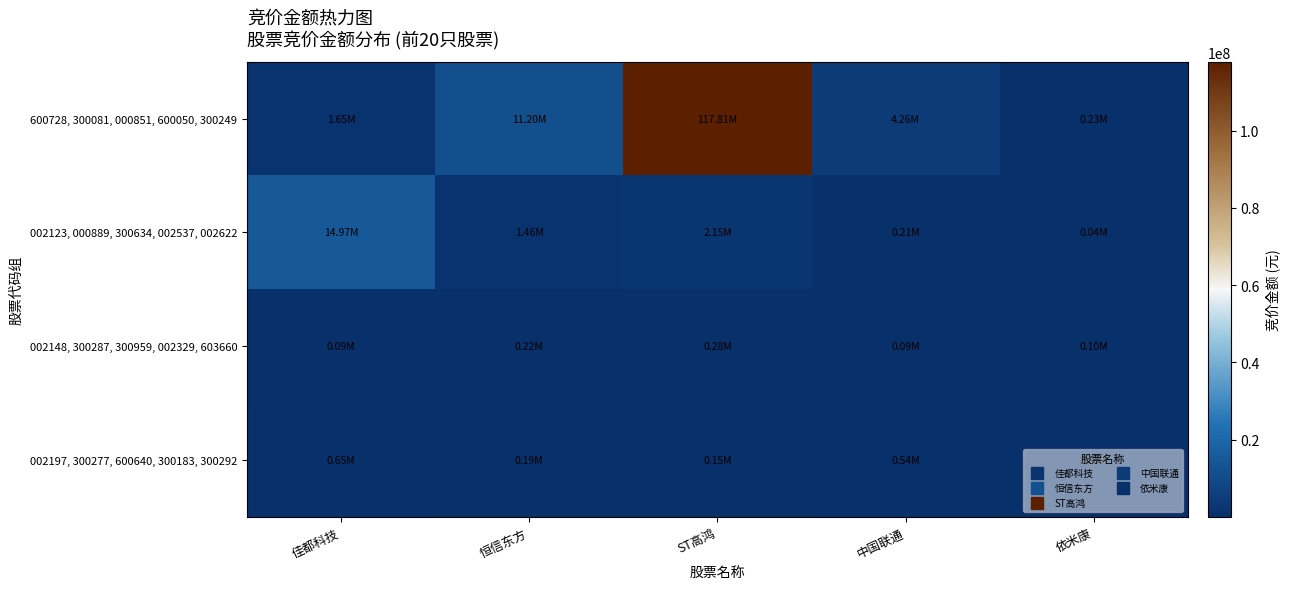

Count the number of categories in the chart.

5